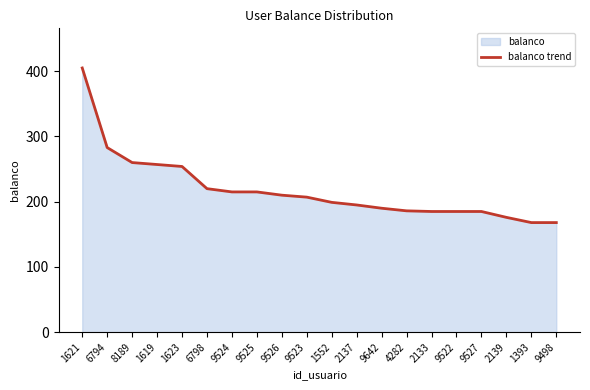

What is the difference between the values at 2137 and 9522?

10